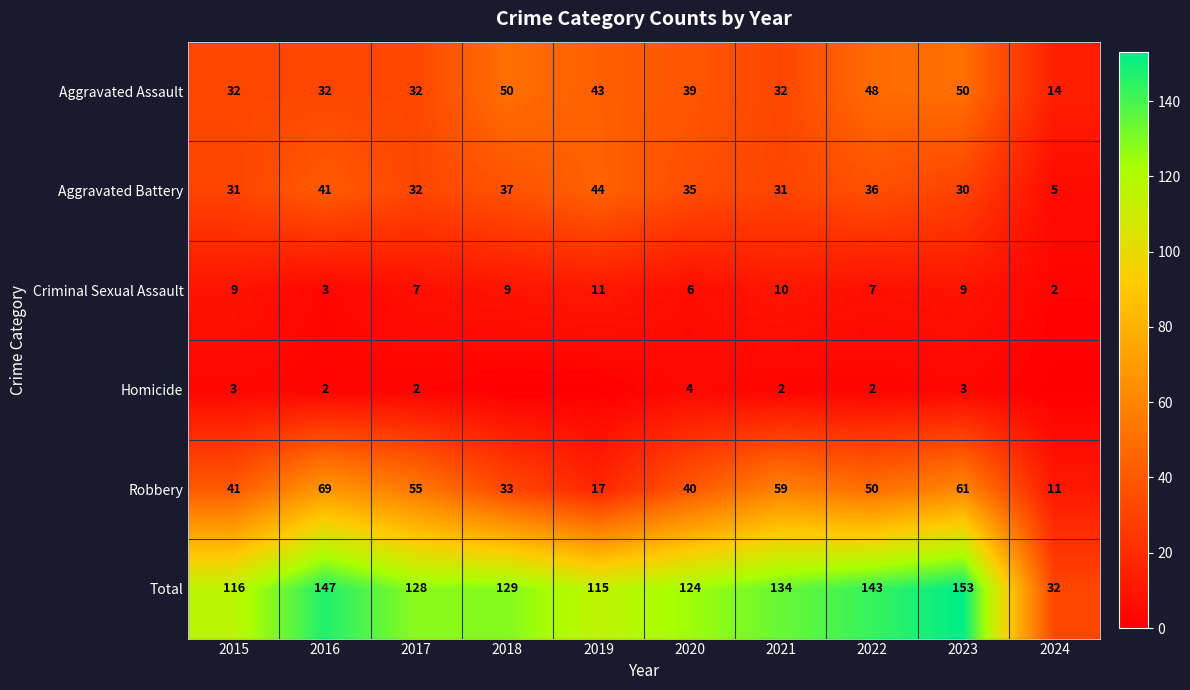

What value does the Total series have at 2016, to the nearest 50?

150